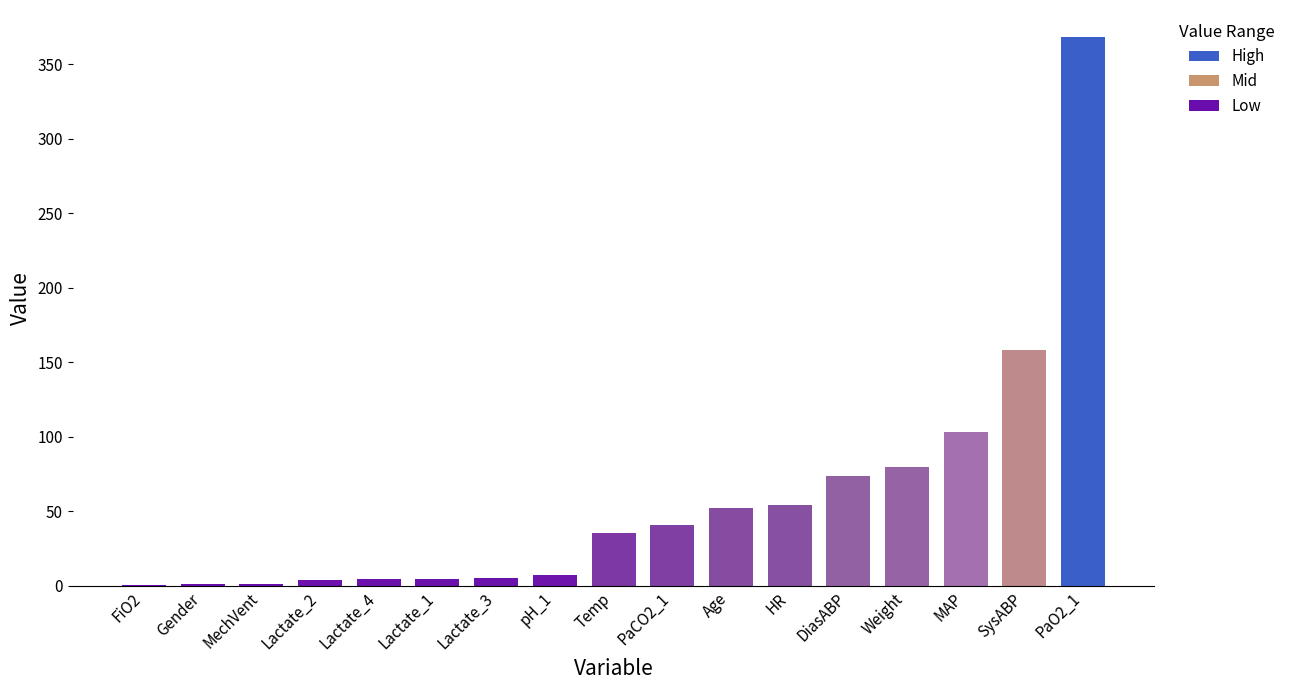

What is the greatest value displayed?

368.0